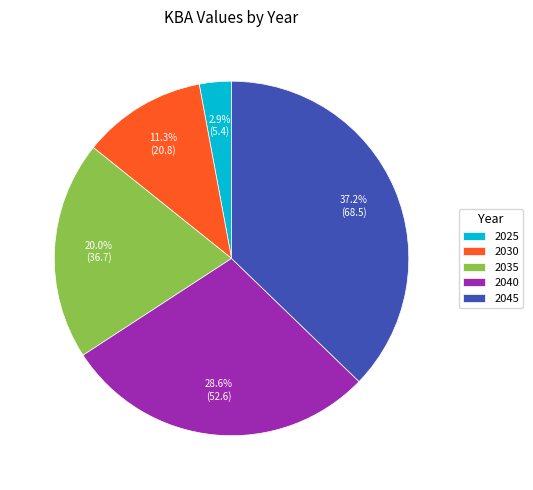

How many slices are in this pie chart?

5